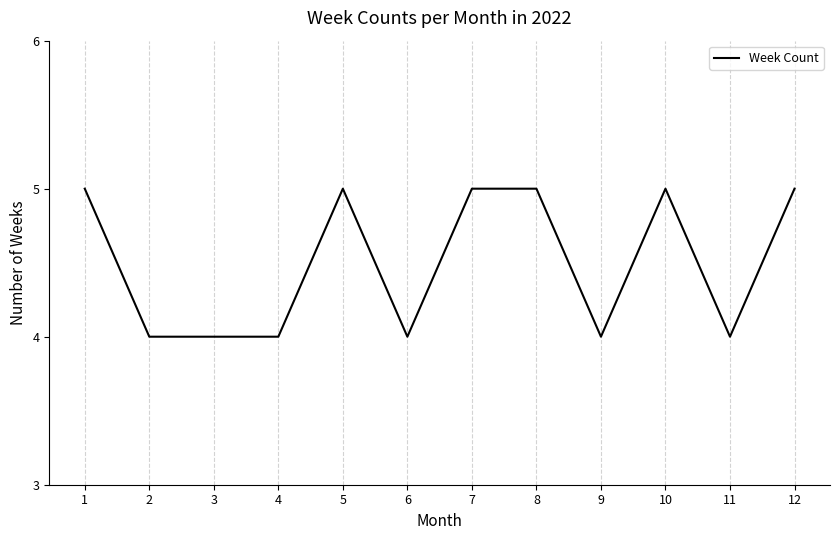

Is it true that the value at 5 is 5?

True